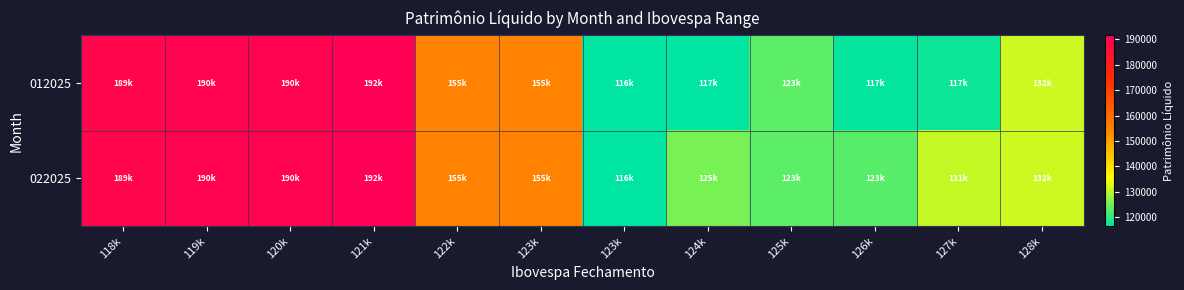

What is the total value across all series at 127k?

248381.3